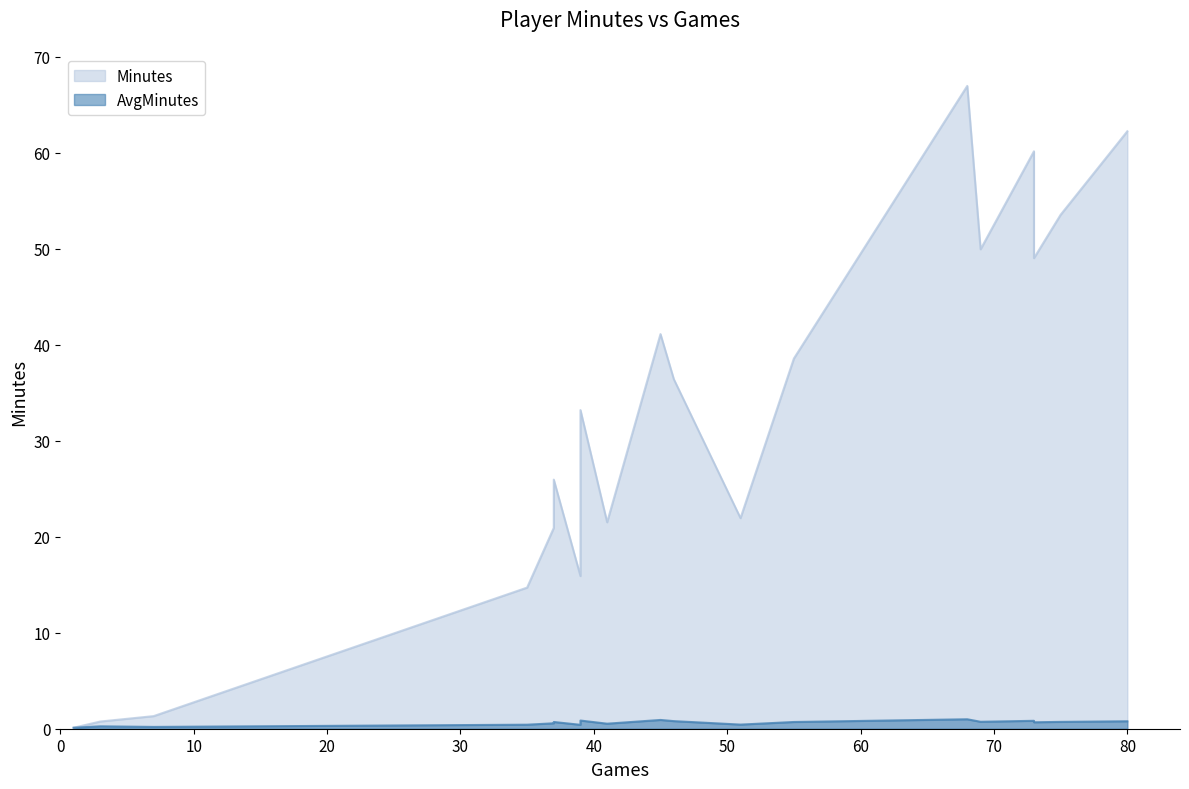

Is it true that Minutes equals 60.1 at 73?

True